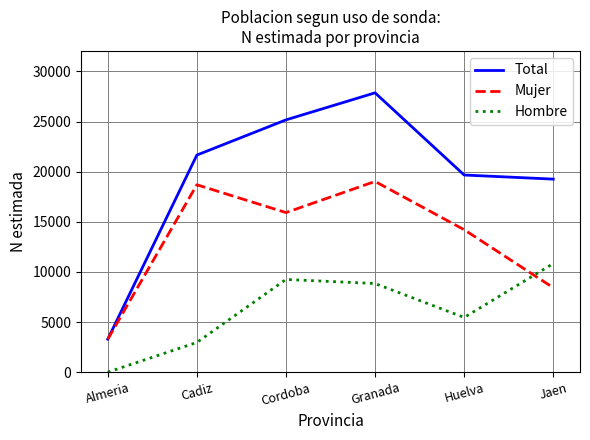

What position from the left is Jaen?

6